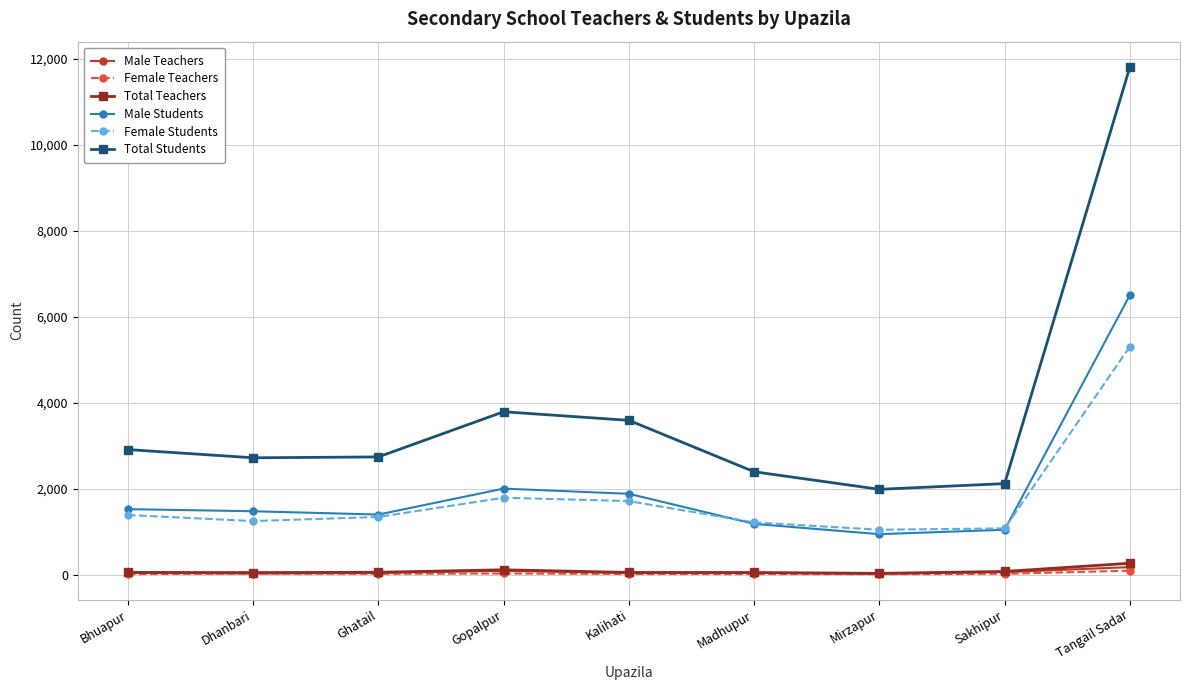

Which series has the largest range (max minus min)?

Total Students